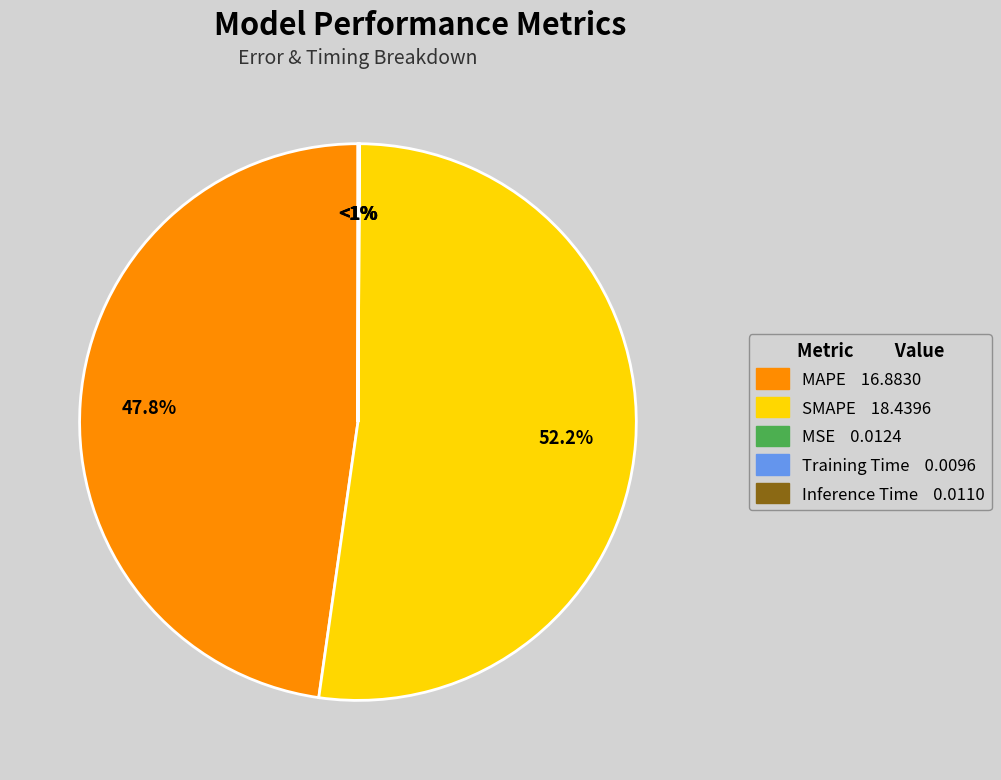

How many slices are in this pie chart?

5